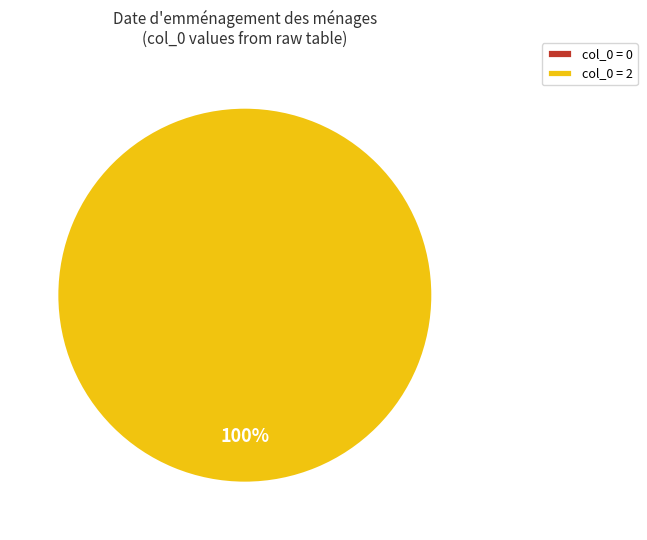

Is col_0=2 the majority of the pie?

Yes